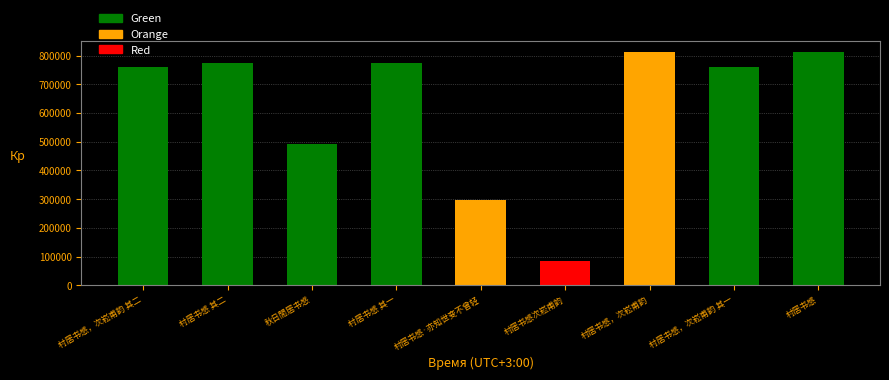

What is the label of the 9th bar from the right?

村居书感，次崧甫韵 其二